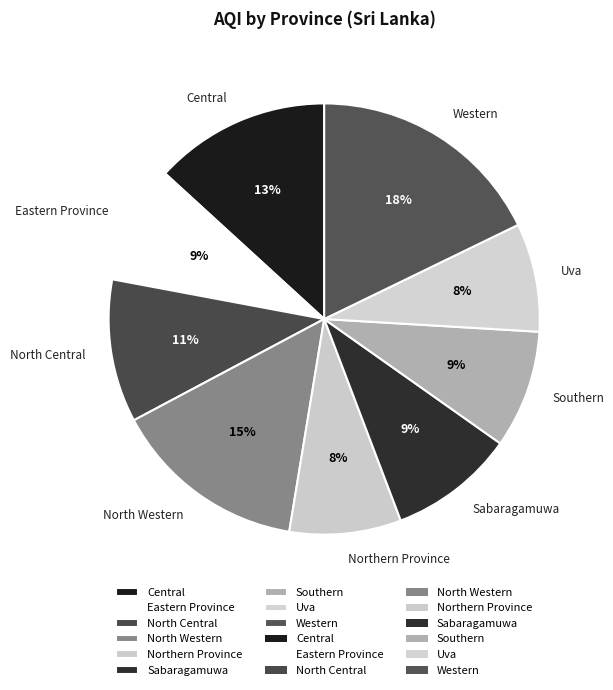

The Central slice represents 23% of the pie. True or false?

False